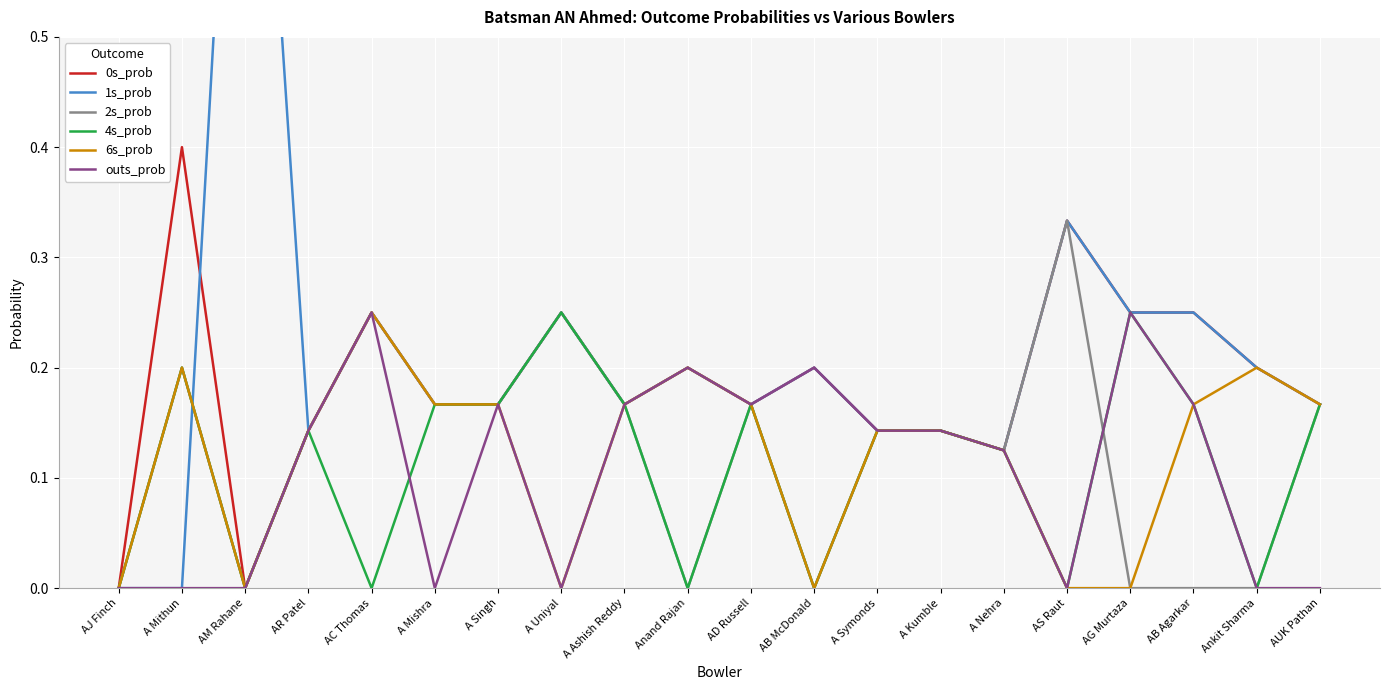

True or false: 6s_prob has more than 1 points higher than both neighbors.

True